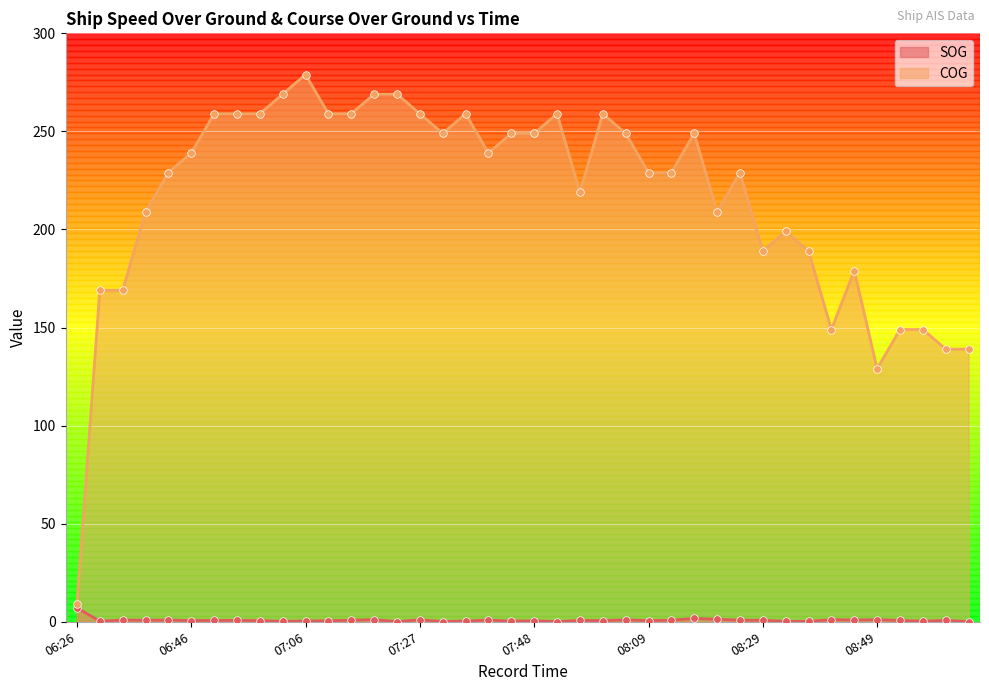

Which series has the widest spread of Y values?

COG